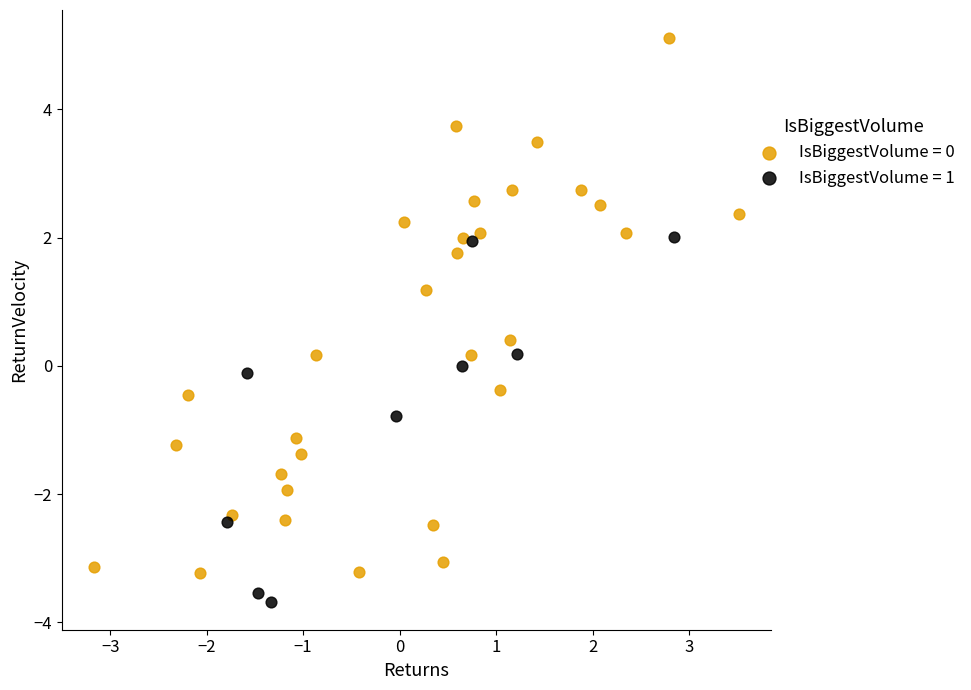

Which series contains the lowest Y value?

IsBiggestVolume = 1